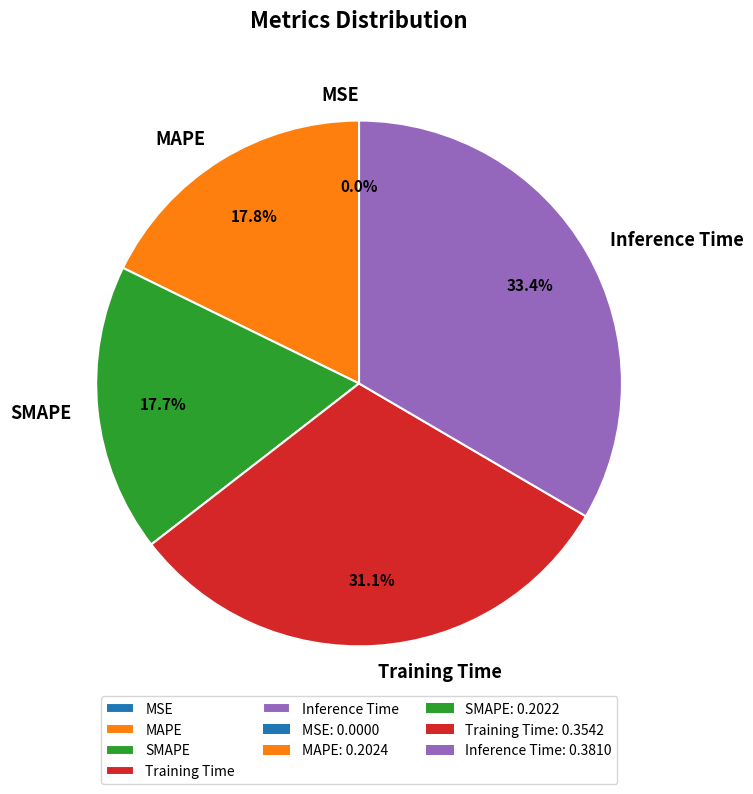

Does Training Time account for over 50% of the chart?

No